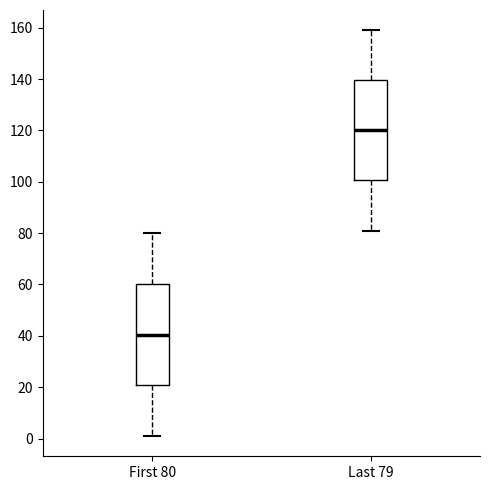

Reading left to right, read every box against the y-axis: the position of its median line, the range the box covers, and the ends of its whiskers. The values are not printed on the chart, so give them approximately, as read against the axis.

First 80: median 40, box 20 to 60, whiskers 2 to 80
Last 79: median 120, box 100 to 140, whiskers 82 to 160